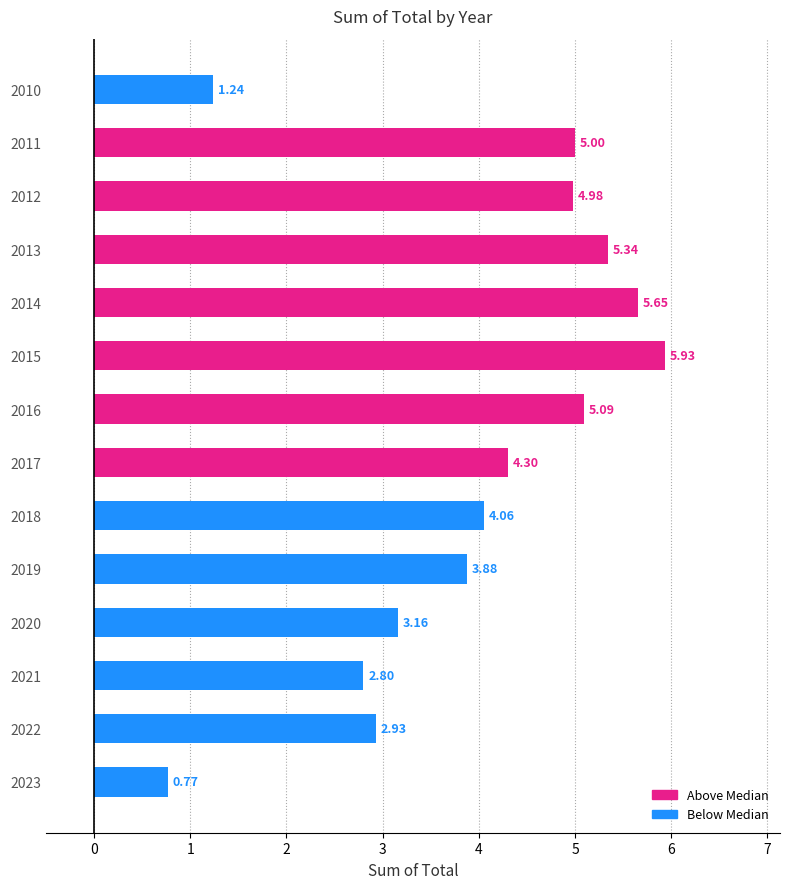

List the labels in order of value, smallest first.

2023, 2010, 2021, 2022, 2020, 2019, 2018, 2017, 2012, 2011, 2016, 2013, 2014, 2015